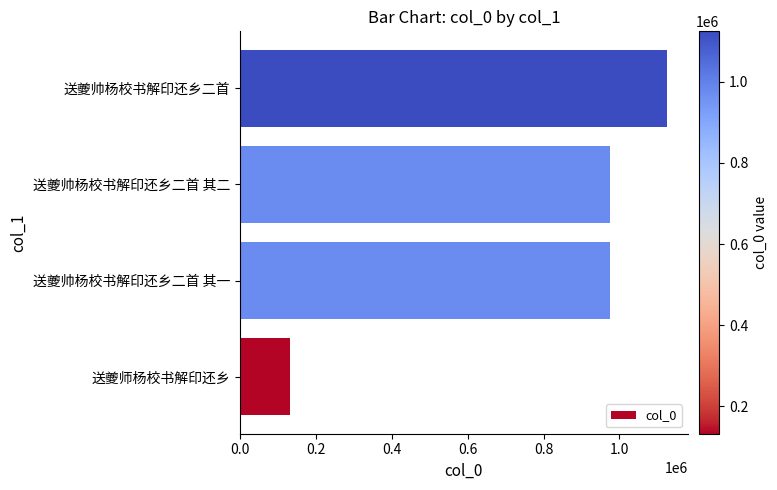

The value at 送夔师杨校书解印还乡 is 132713. True or false?

True